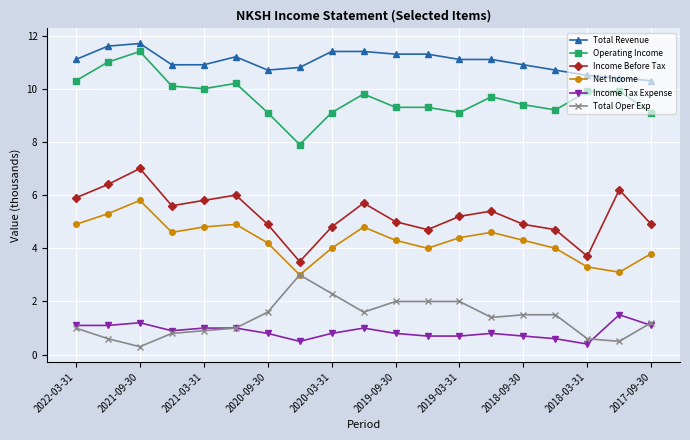

What is the value of the Income Before Tax point at the 19th from the left?

4.9